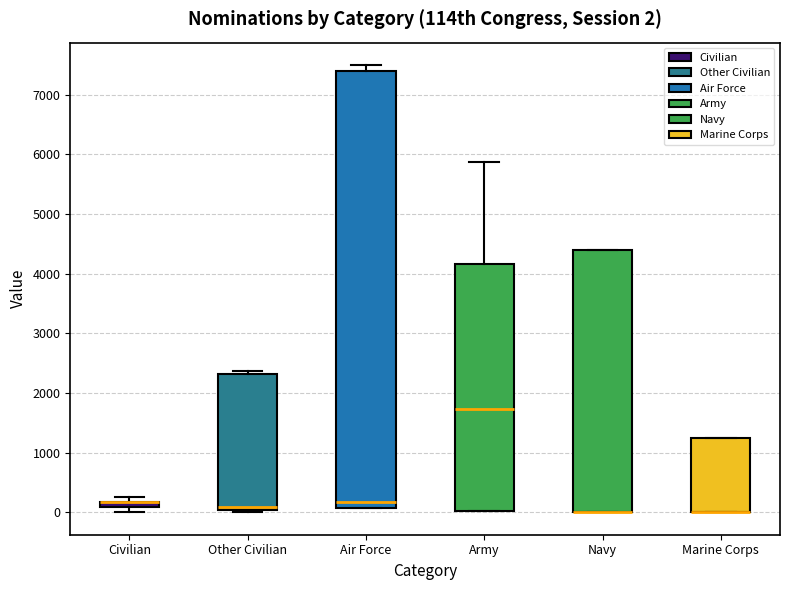

Which box is the tallest, from its lower edge to its upper edge?

Air Force